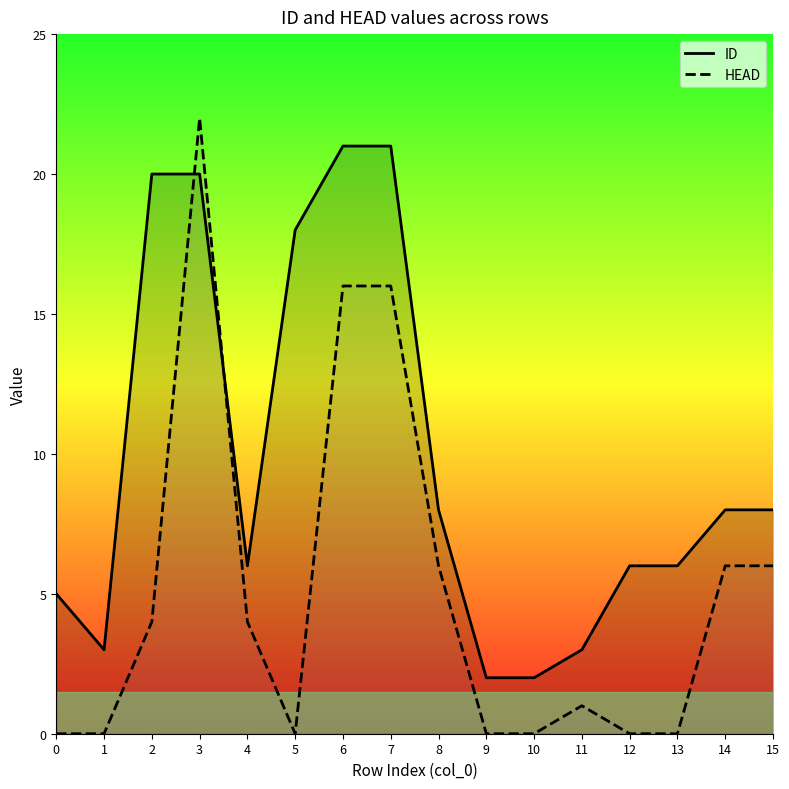

Which series ends up on top after the final intersection of HEAD and ID?

ID